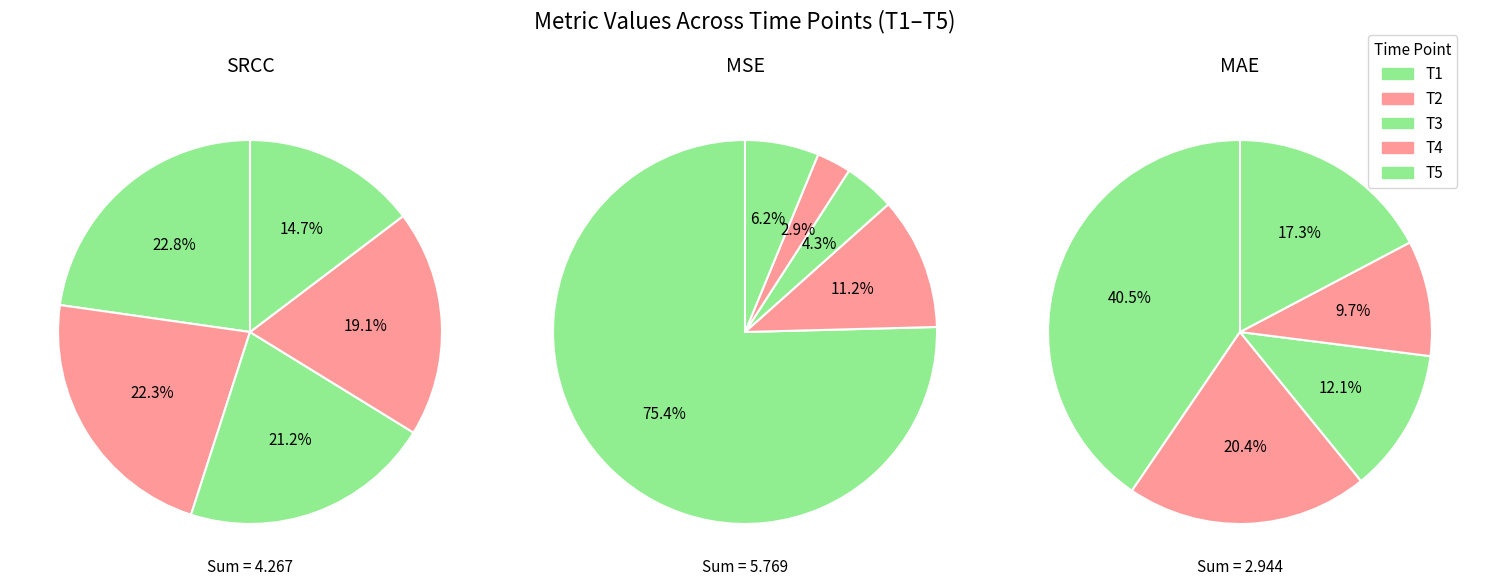

To the nearest percent, what portion does T1 represent?

75%